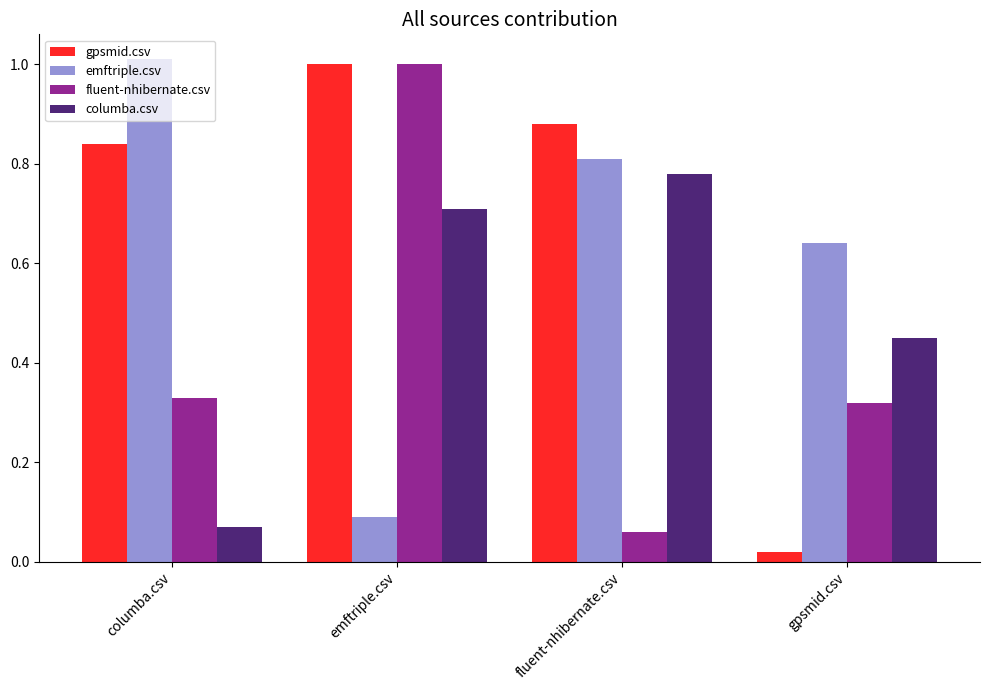

What is the sum of all fluent-nhibernate.csv values?

1.7